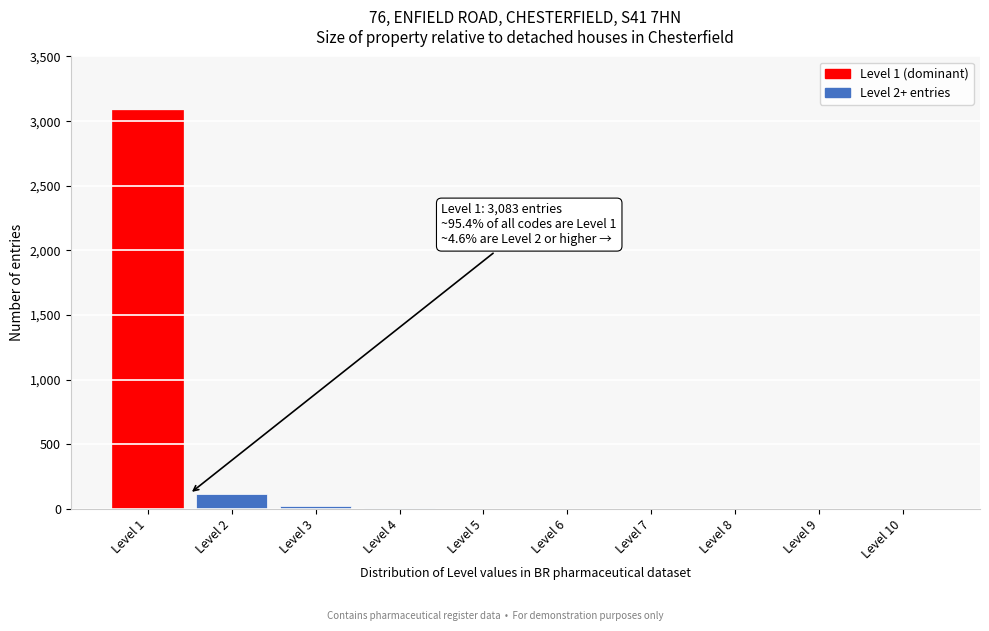

At which category does the chart reach its peak across all series?

Level 1